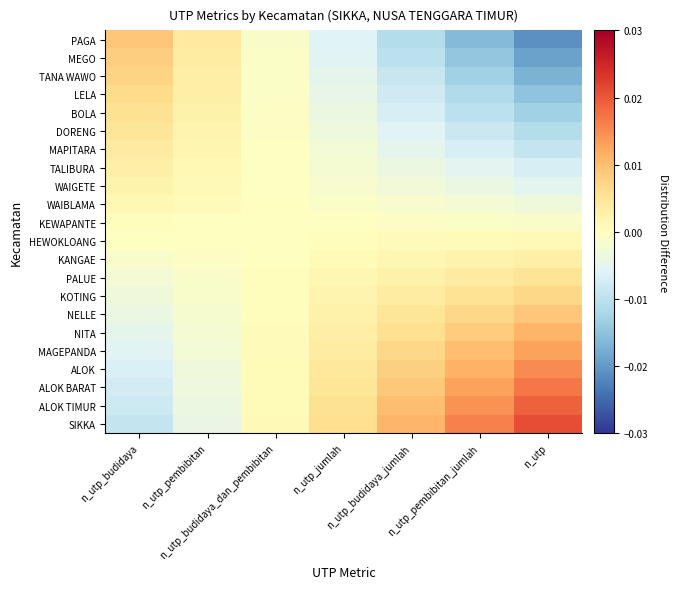

At how many categories does at least one series exceed 0?

7